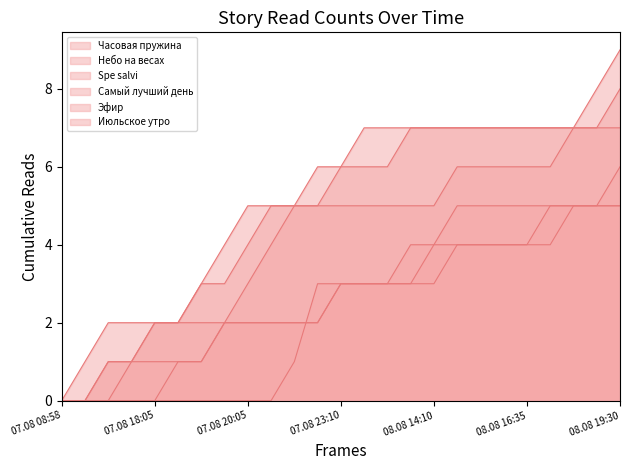

Does the chart display data point markers on the line(s)?

No